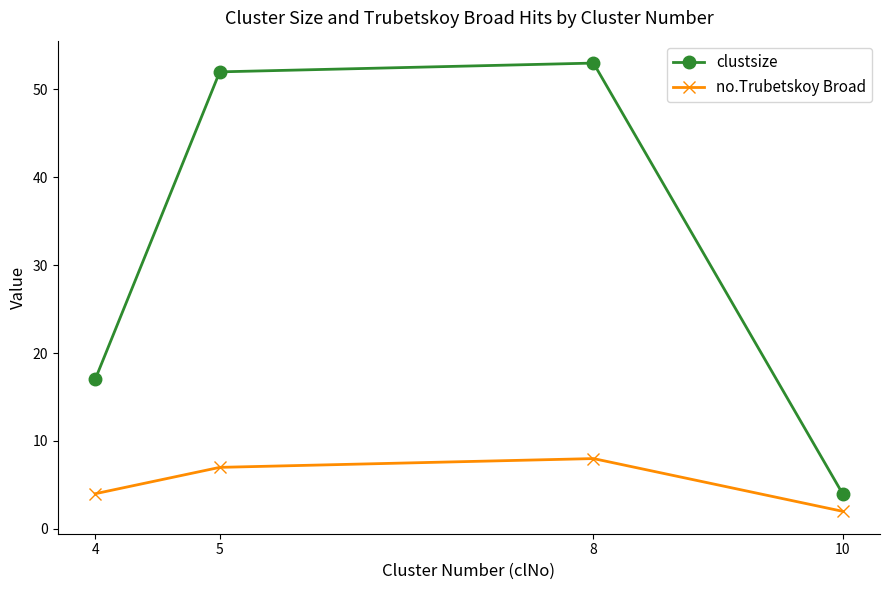

How many lines are shown in the chart?

2